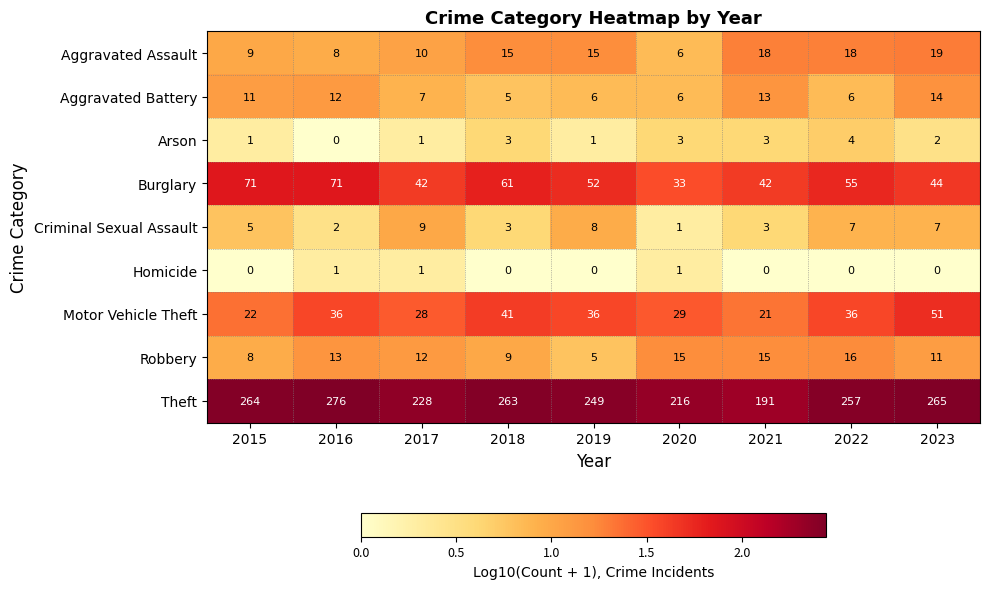

Is it true that Robbery equals 9 at 2018?

True